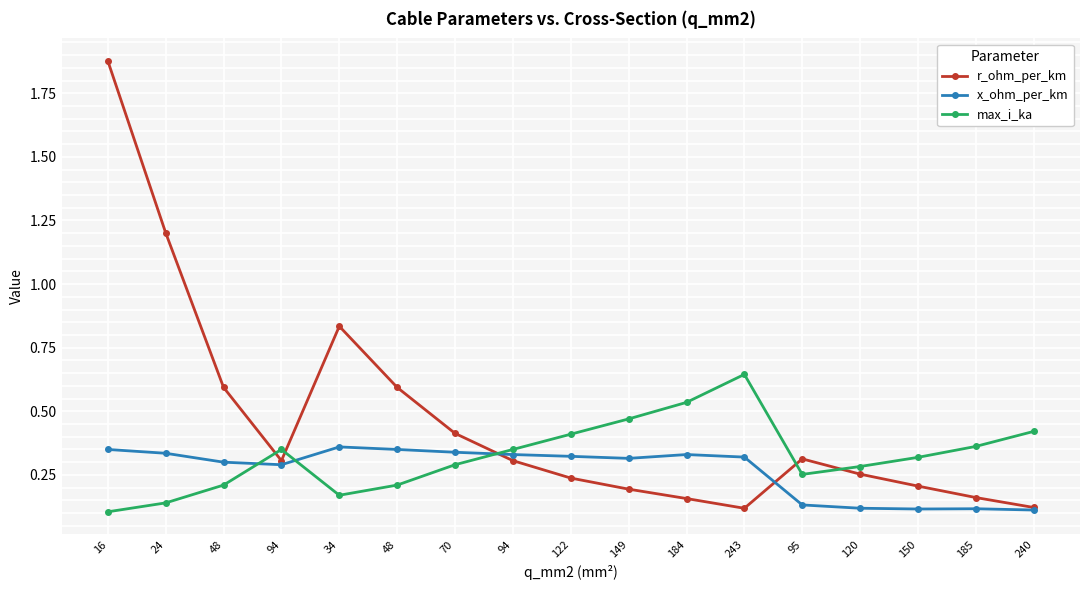

The max_i_ka series shows 0.4 at 185. True or false?

True